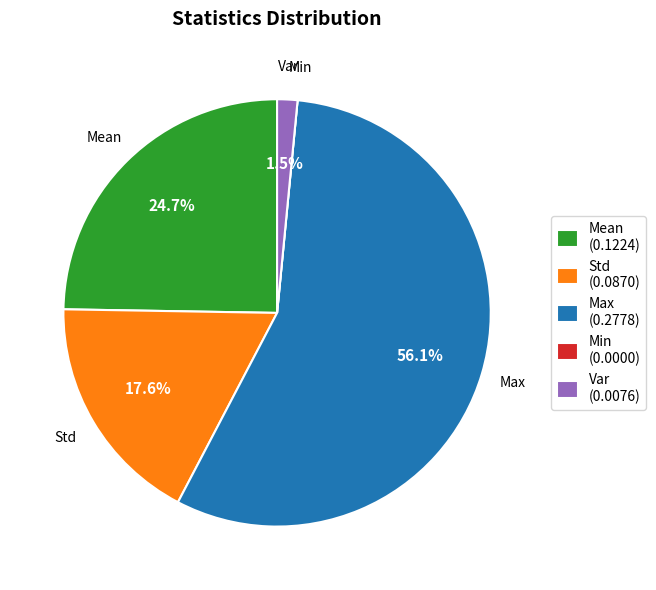

True or false: Max accounts for 56% of the total.

True